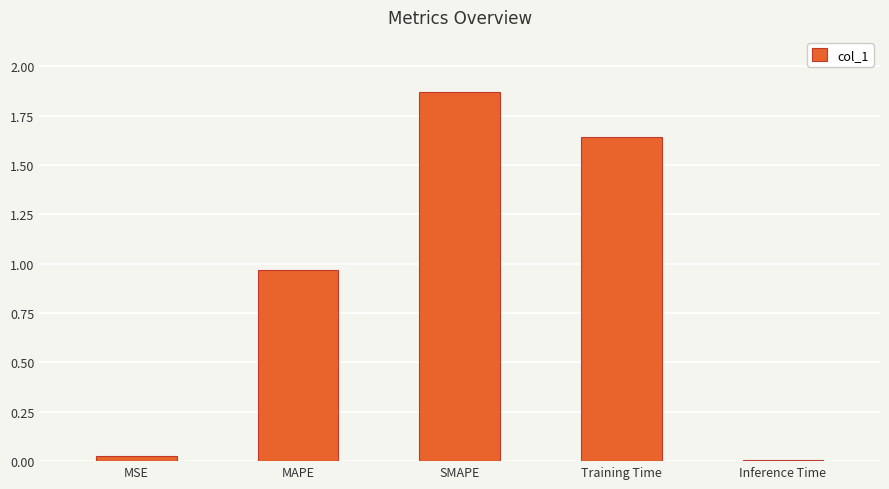

Rank the categories by value from highest to lowest.

SMAPE, Training Time, MAPE, MSE, Inference Time